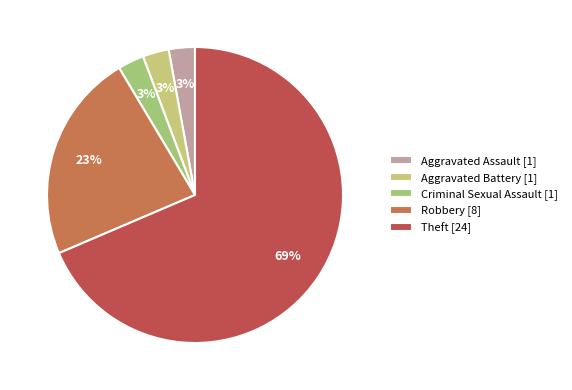

What is the ratio of the value at Aggravated Battery [1] to the value at Aggravated Assault [1]?

1.0